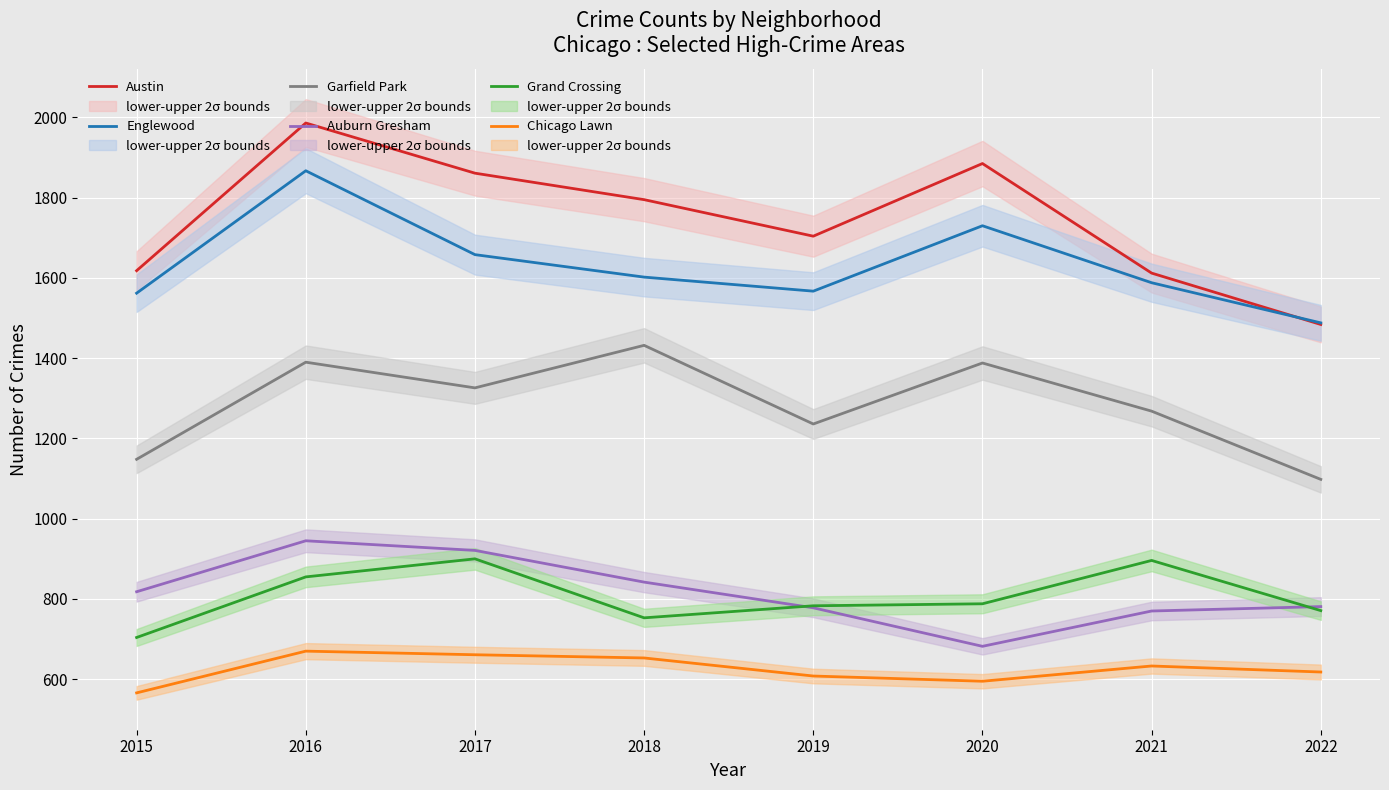

Between 2022 and 2017, which is larger?

2017